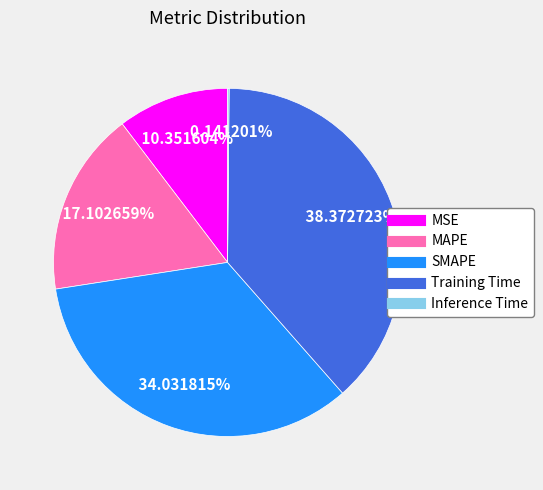

Which slice is the largest?

Training Time